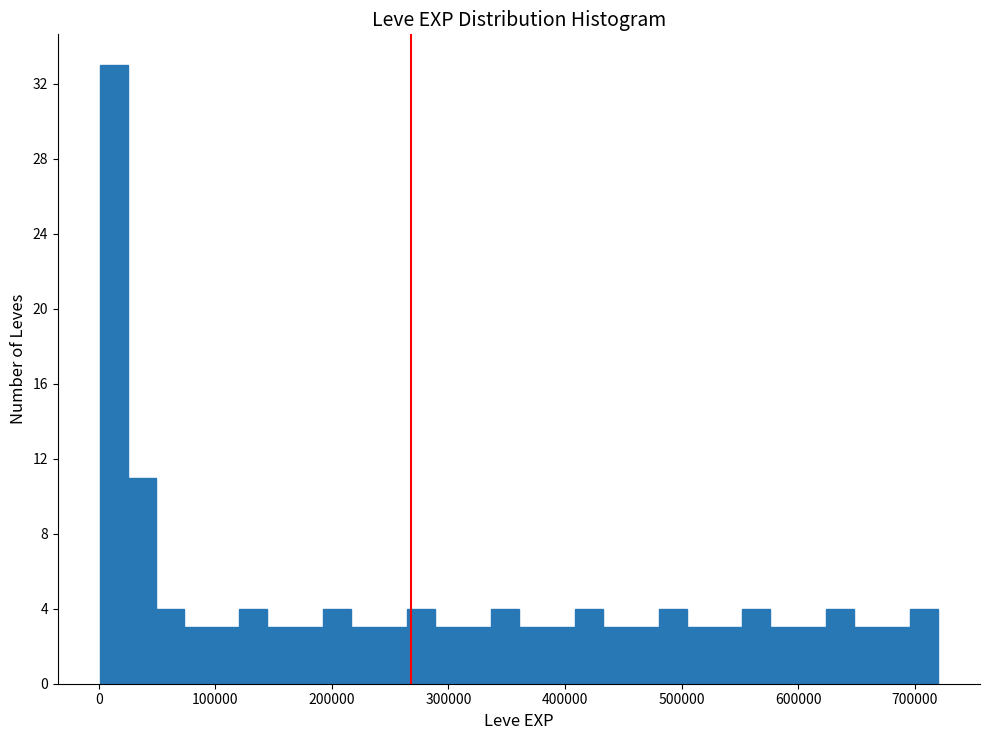

Around what value on the x-axis is the tallest bar? Give the approximate position of its centre, as read against the axis.

10000